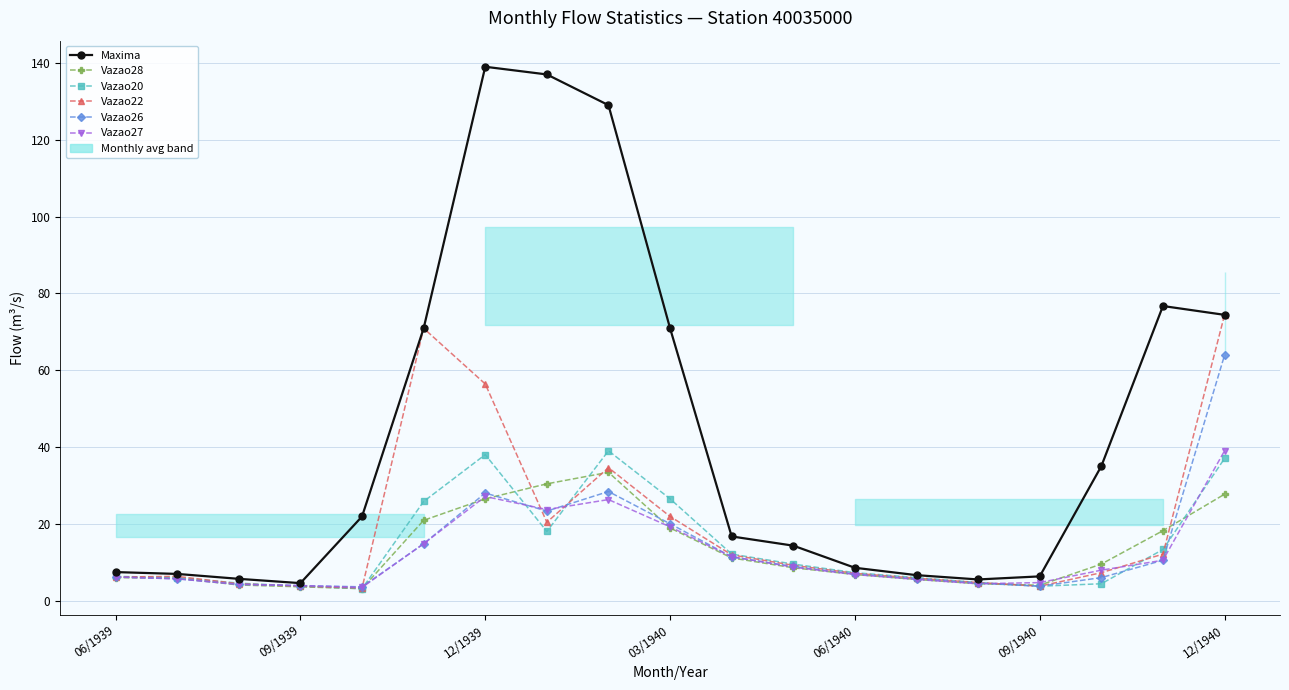

How many intersections are there between Vazao26 and Vazao27?

3